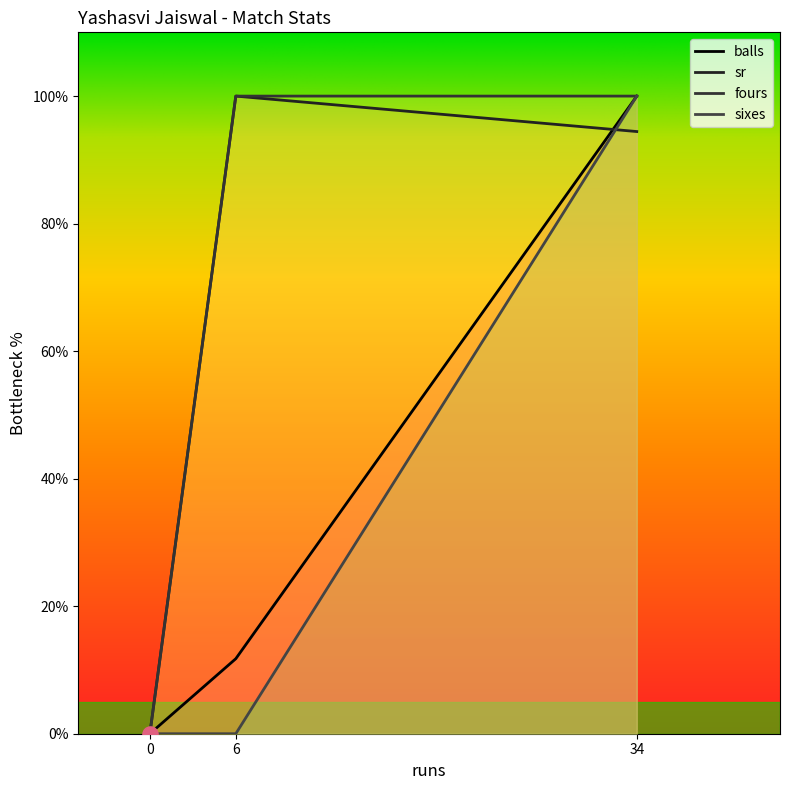

Is the value of fours at 0 greater than the value of sixes at 34?

No